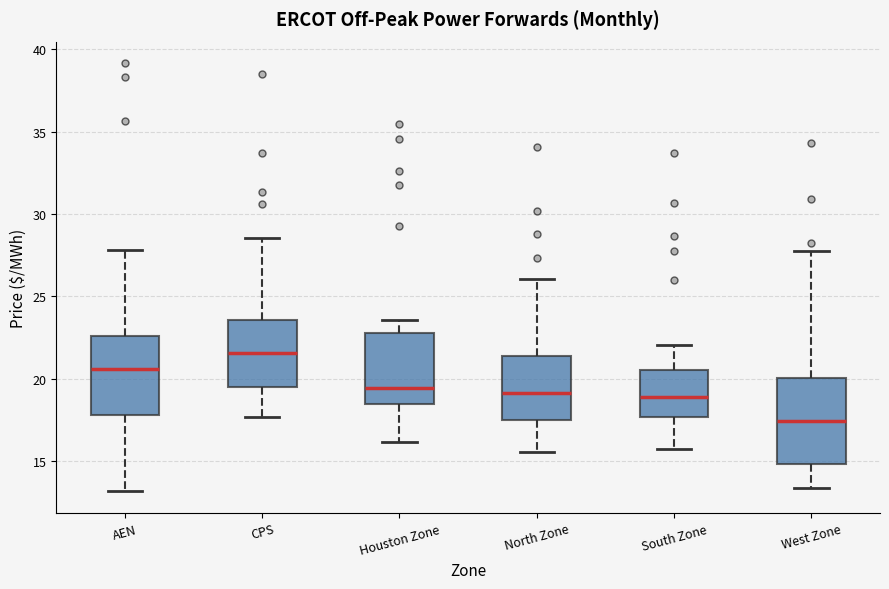

Reading left to right, transcribe this box plot: for each box, give where its median line is, the range the box spans, and where its two whiskers end, as read against the y-axis. The values are not printed on the chart, so give them approximately, as read against the axis.

AEN: median 20.5, box 18.0 to 22.5, whiskers 13.0 to 28.0
CPS: median 21.5, box 19.5 to 23.5, whiskers 17.5 to 28.5
Houston Zone: median 19.5, box 18.5 to 23.0, whiskers 16.0 to 23.5
North Zone: median 19.0, box 17.5 to 21.5, whiskers 15.5 to 26.0
South Zone: median 19.0, box 17.5 to 20.5, whiskers 16.0 to 22.0
West Zone: median 17.5, box 15.0 to 20.0, whiskers 13.5 to 28.0